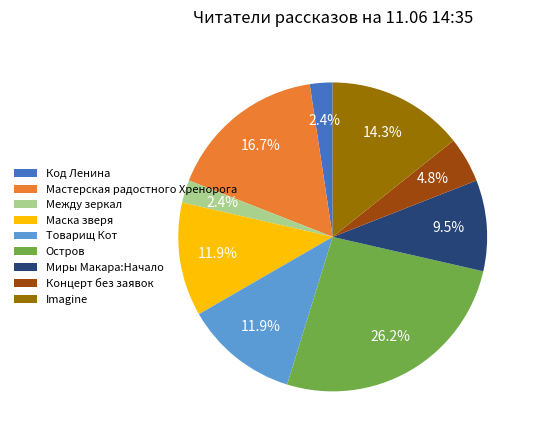

What percentage is the Концерт без заявок slice, to the nearest percent?

5%